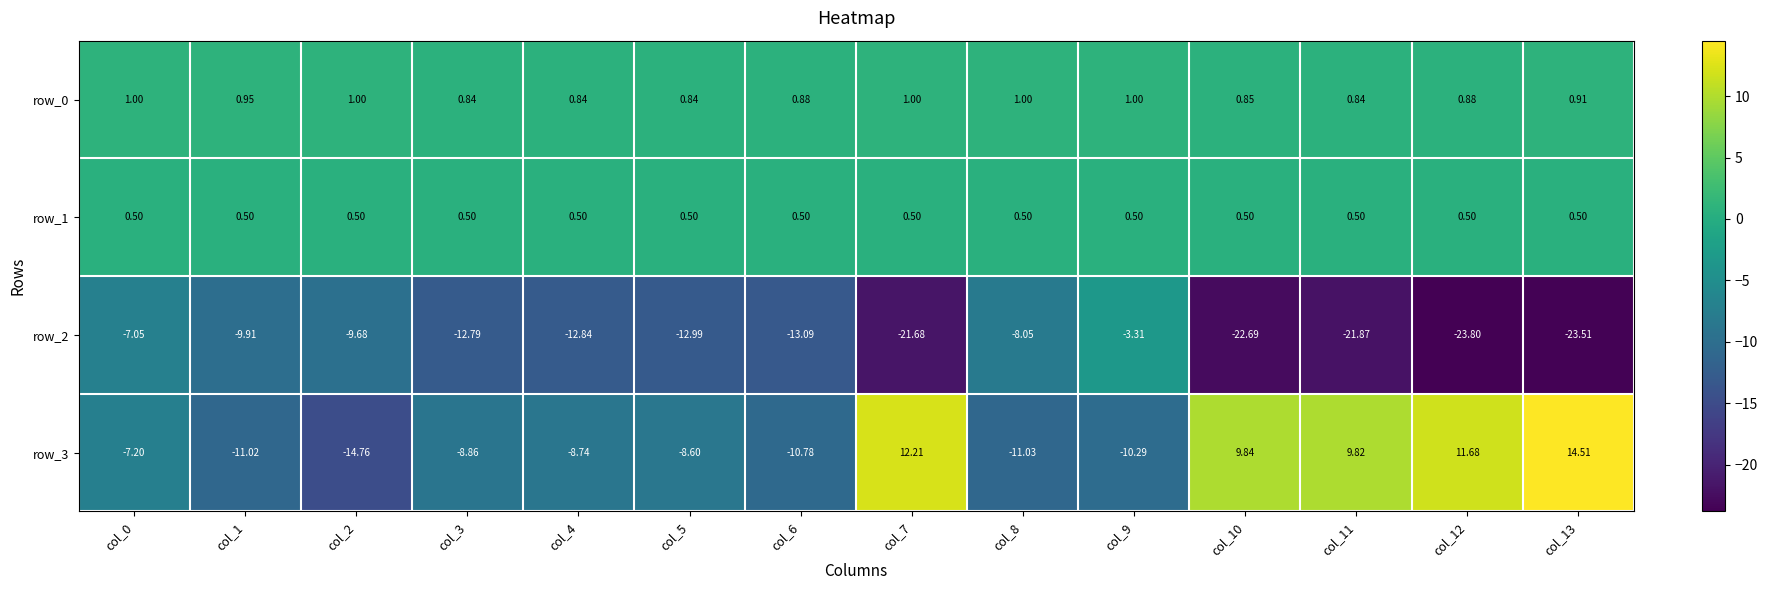

Is the value of row_0 at col_7 greater than the value of row_3 at col_1?

Yes